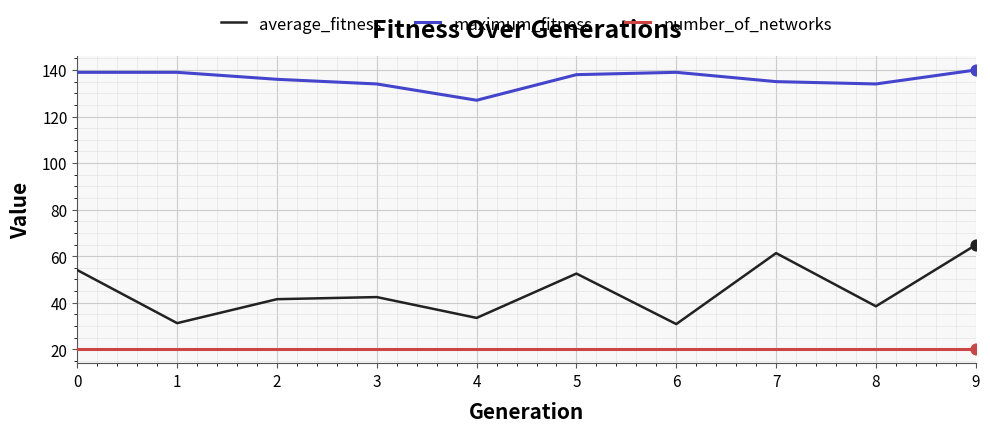

What are all the series names shown in the legend?

average_fitness, maximum_fitness, number_of_networks